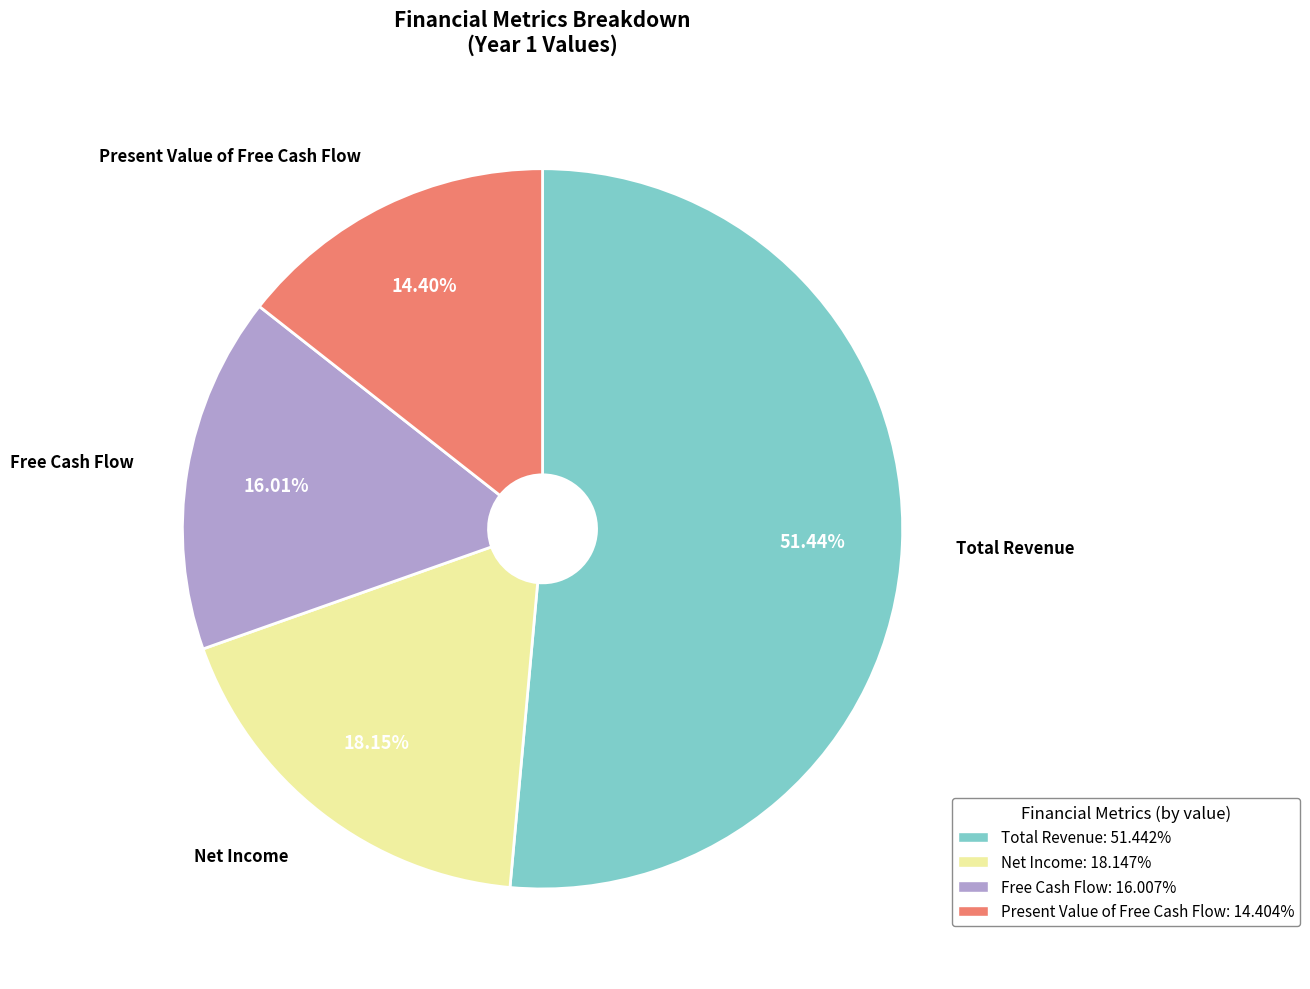

The Present Value of Free Cash Flow slice represents 14% of the pie. True or false?

True